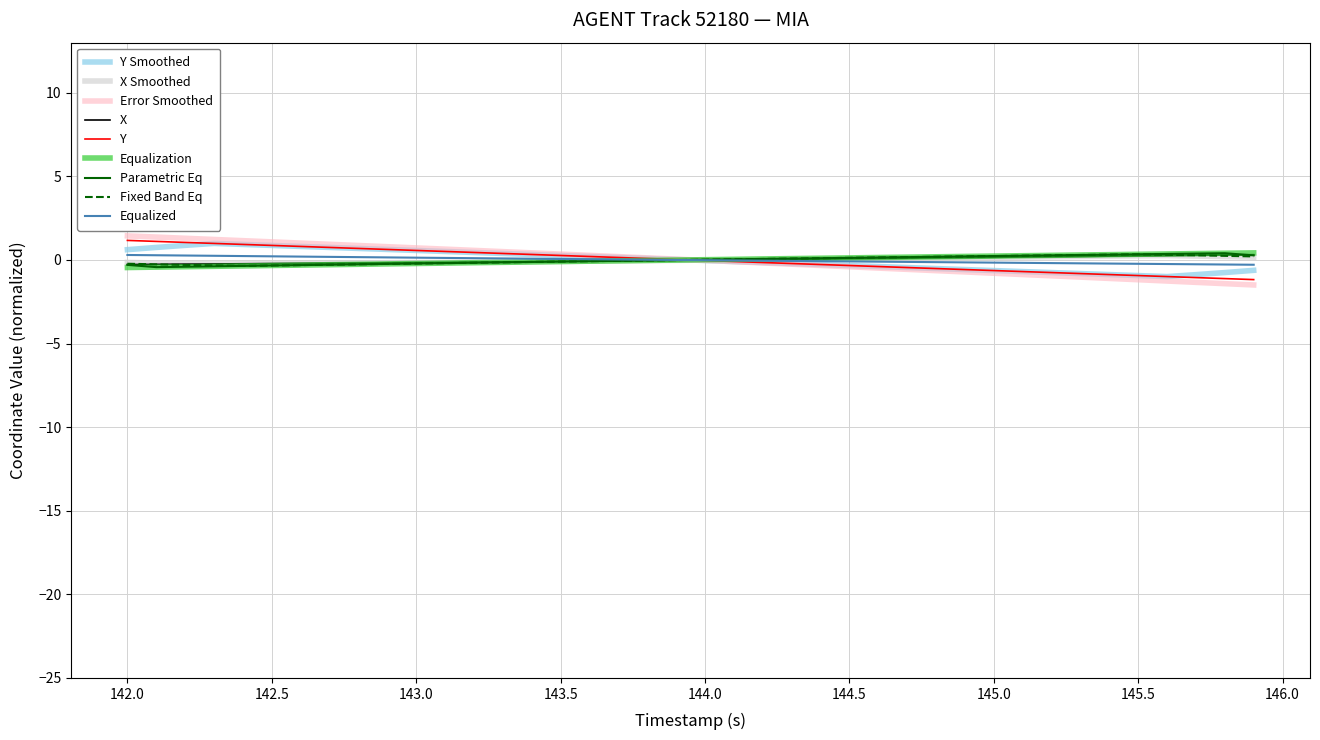

What are all the series names shown in the legend?

Y Smoothed, X Smoothed, Error Smoothed, X, Y, Equalization, Parametric Eq, Fixed Band Eq, Equalized